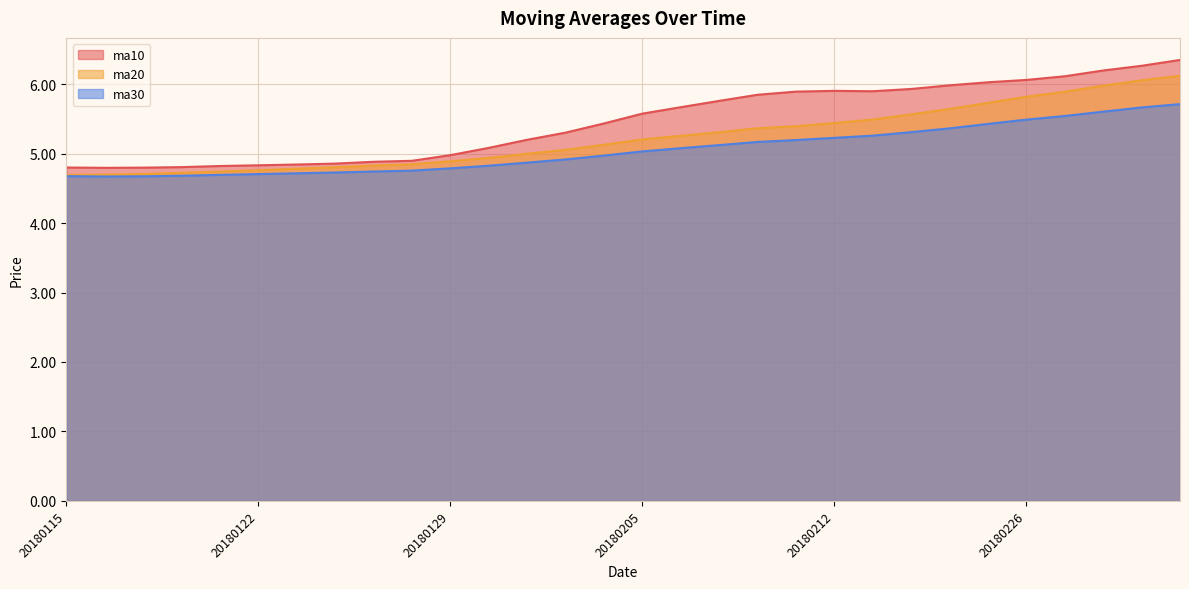

What is the greatest value displayed?

6.3